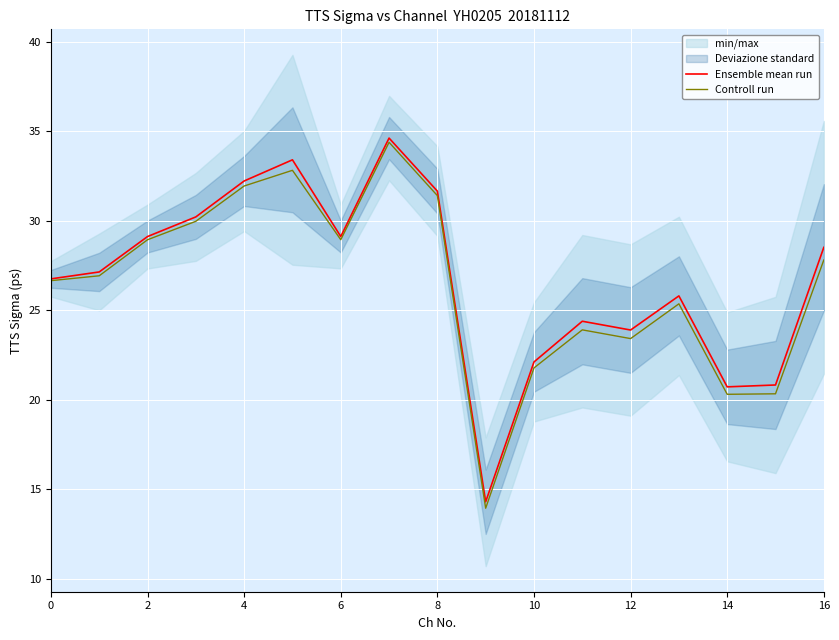

How many data points in Controll run are less than 26?

7